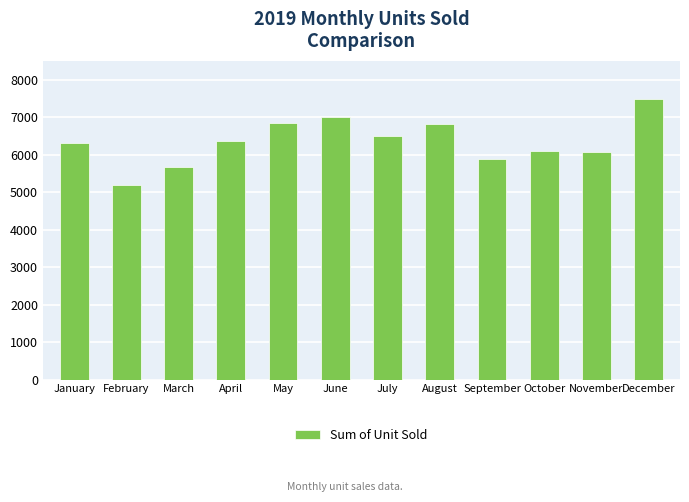

The chart shows a value of 6487 at July. True or false?

True